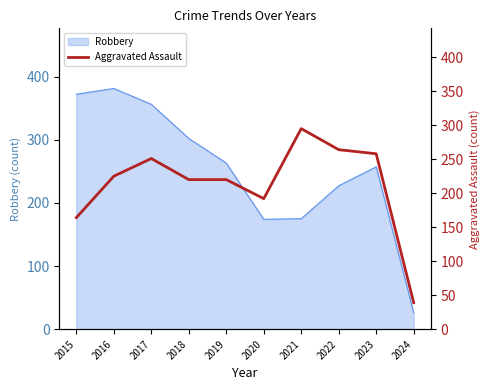

What is the highest value of the Robbery series?

381